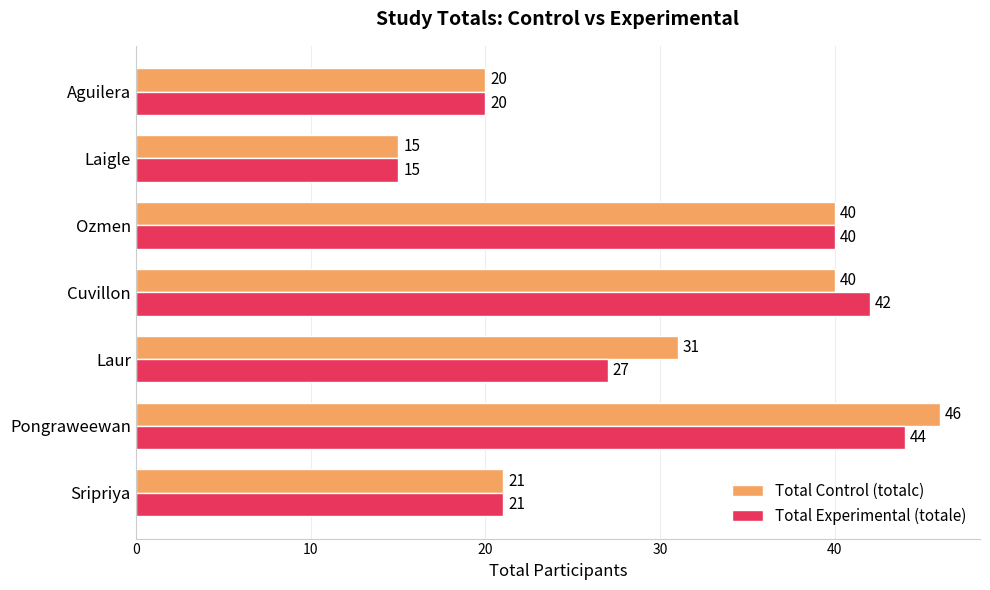

At which category is the sum across all series the highest?

Pongraweewan